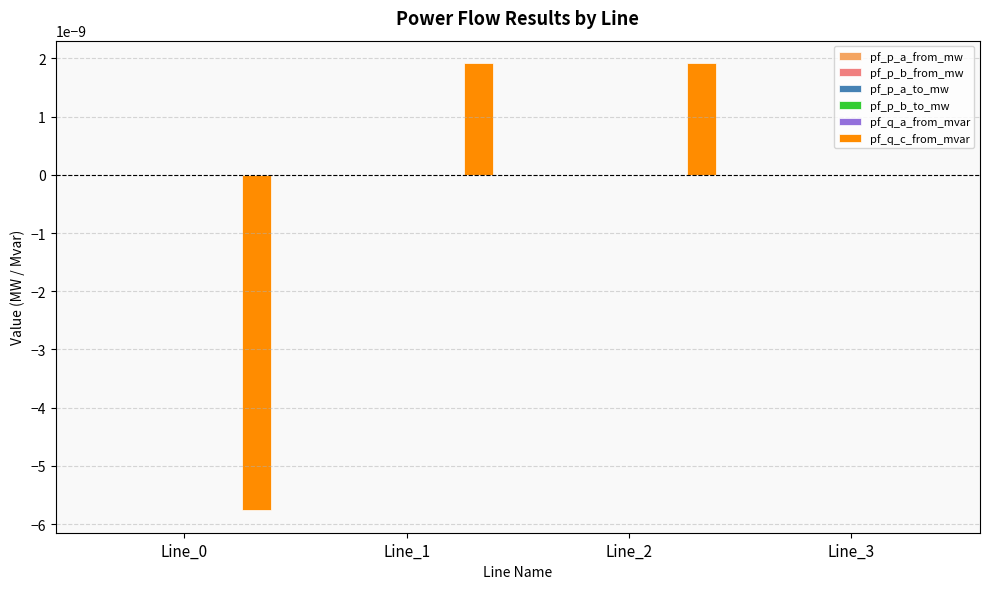

Count the number of data series in this chart.

6